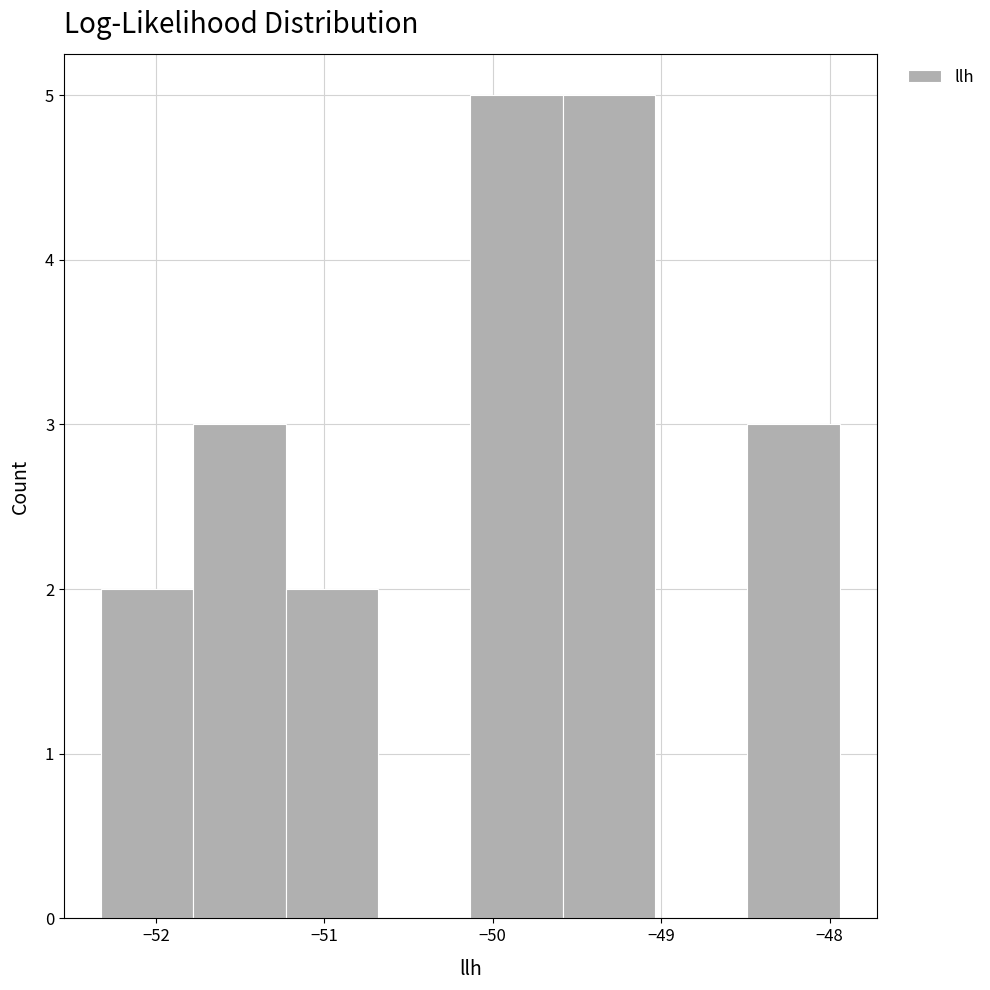

Reading left to right, list every bar in this chart as the range it spans on the x-axis followed by its height. Neither the bar edges nor the heights are printed on the chart, so give them approximately, as read against the axes.

-52.3 to -51.8: 2
-51.8 to -51.2: 3
-51.2 to -50.7: 2
-50.7 to -50.1: 0
-50.1 to -49.6: 5
-49.6 to -49.0: 5
-49.0 to -48.5: 0
-48.5 to -47.9: 3